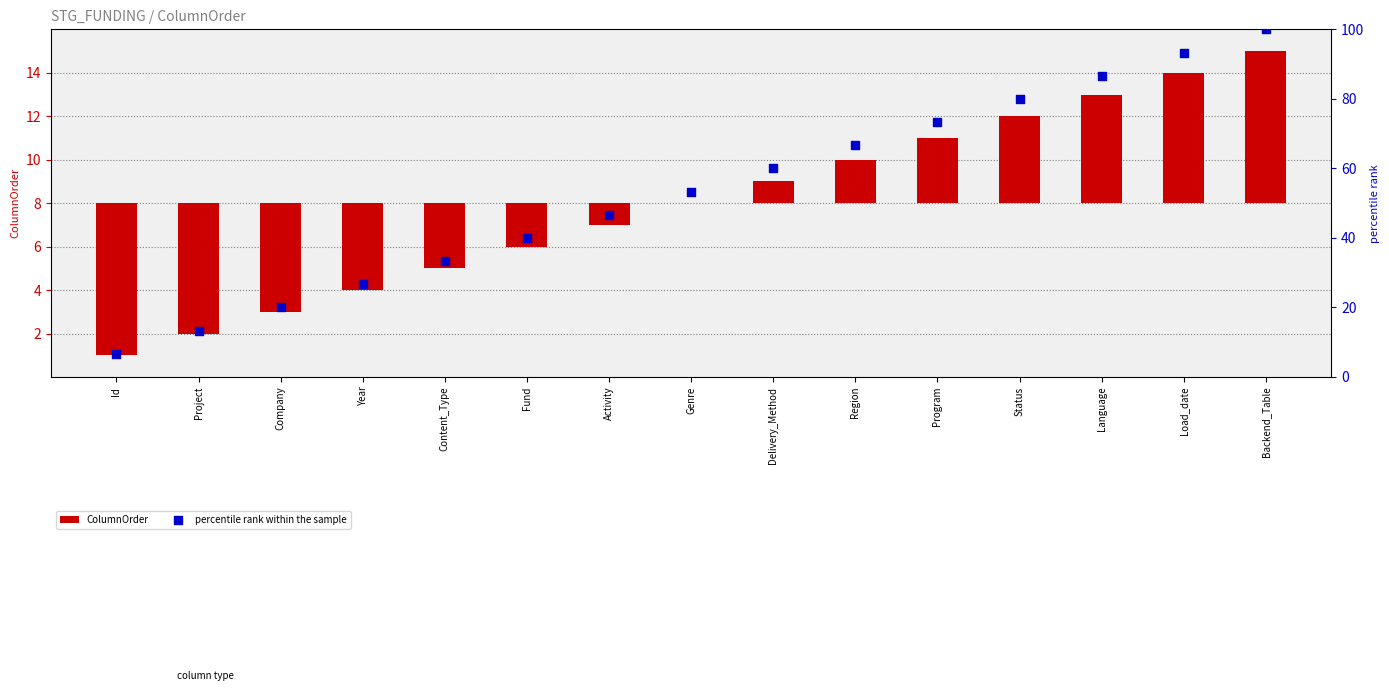

At which category is the sum across all series the highest?

Backend_Table